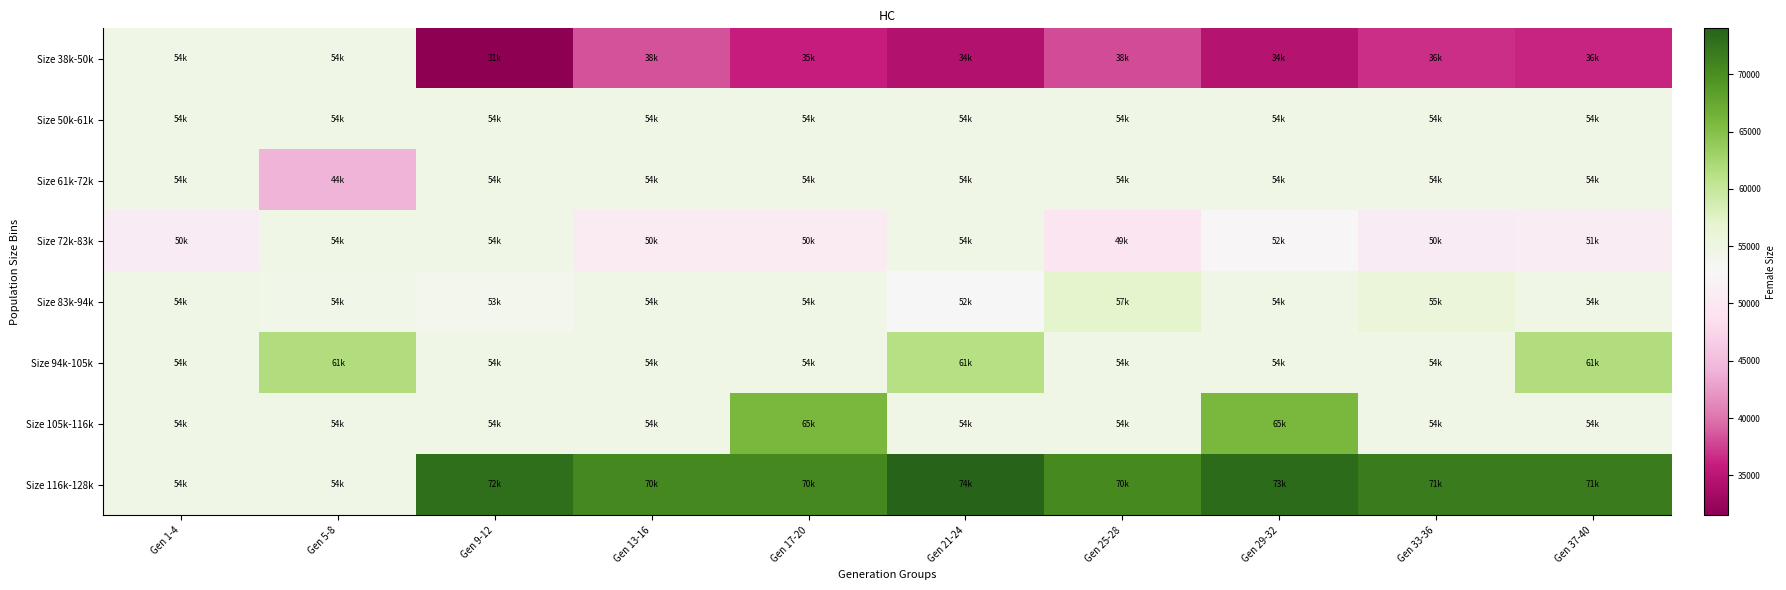

Reading left to right, what are all the values shown in this chart?

Size 38k-50k: Gen 1-4=54448.3	Gen 5-8=54448.3	Gen 9-12=31508.0	Gen 13-16=38362.0	Gen 17-20=35866.0	Gen 21-24=34471.0	Gen 25-28=38076.0	Gen 29-32=34635.0	Gen 33-36=36655.0	Gen 37-40=36213.0
Size 50k-61k: Gen 1-4=54448.3	Gen 5-8=54448.3	Gen 9-12=54448.3	Gen 13-16=54448.3	Gen 17-20=54448.3	Gen 21-24=54448.3	Gen 25-28=54448.3	Gen 29-32=54448.3	Gen 33-36=54448.3	Gen 37-40=54448.3
Size 61k-72k: Gen 1-4=54448.3	Gen 5-8=44242.0	Gen 9-12=54448.3	Gen 13-16=54448.3	Gen 17-20=54448.3	Gen 21-24=54448.3	Gen 25-28=54448.3	Gen 29-32=54448.3	Gen 33-36=54448.3	Gen 37-40=54448.3
Size 72k-83k: Gen 1-4=50627.2	Gen 5-8=54448.3	Gen 9-12=54448.3	Gen 13-16=50481.5	Gen 17-20=50443.0	Gen 21-24=54448.3	Gen 25-28=49510.0	Gen 29-32=52491.0	Gen 33-36=50704.0	Gen 37-40=51075.0
Size 83k-94k: Gen 1-4=54448.3	Gen 5-8=54269.0	Gen 9-12=53884.0	Gen 13-16=54448.3	Gen 17-20=54448.3	Gen 21-24=52709.0	Gen 25-28=57233.0	Gen 29-32=54448.3	Gen 33-36=55942.0	Gen 37-40=54448.3
Size 94k-105k: Gen 1-4=54448.3	Gen 5-8=61656.0	Gen 9-12=54448.3	Gen 13-16=54448.3	Gen 17-20=54448.3	Gen 21-24=61323.0	Gen 25-28=54448.3	Gen 29-32=54448.3	Gen 33-36=54448.3	Gen 37-40=61607.0
Size 105k-116k: Gen 1-4=54448.3	Gen 5-8=54448.3	Gen 9-12=54448.3	Gen 13-16=54448.3	Gen 17-20=65885.0	Gen 21-24=54448.3	Gen 25-28=54448.3	Gen 29-32=65929.0	Gen 33-36=54448.3	Gen 37-40=54448.3
Size 116k-128k: Gen 1-4=54448.3	Gen 5-8=54448.3	Gen 9-12=72855.5	Gen 13-16=70565.0	Gen 17-20=70623.0	Gen 21-24=74012.0	Gen 25-28=70401.0	Gen 29-32=73320.0	Gen 33-36=71834.0	Gen 37-40=71834.0